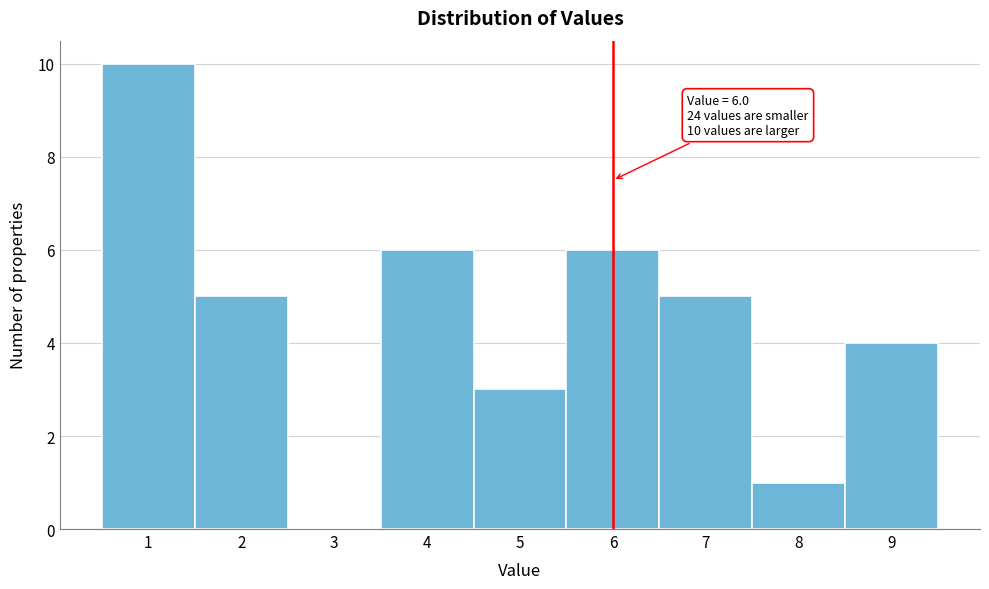

Which range on the x-axis has the tallest bar?

0.5 to 1.5